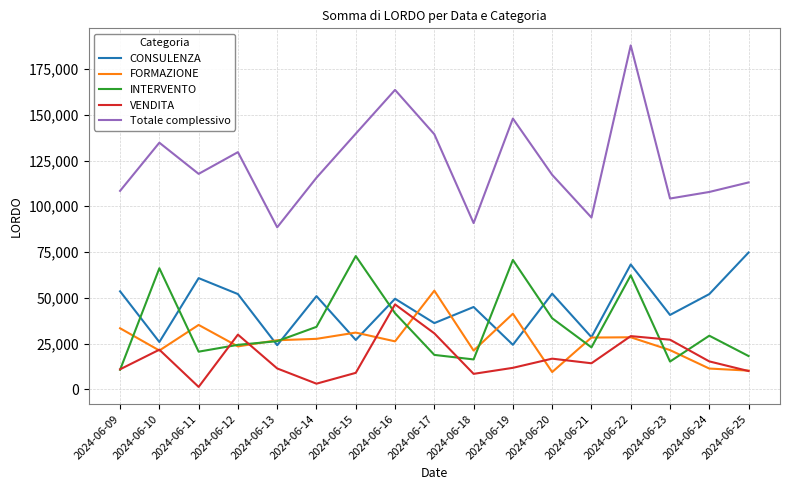

Which series ends up on top after the final intersection of INTERVENTO and VENDITA?

INTERVENTO